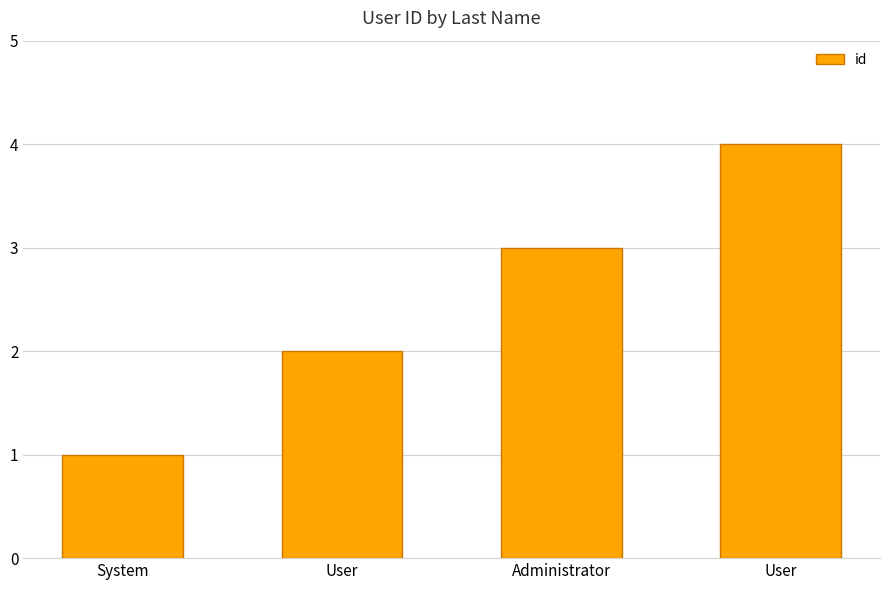

How many categories are shown in the chart?

4